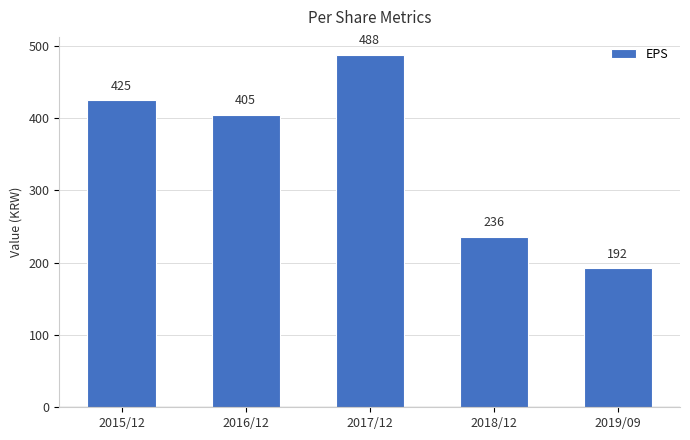

Which label corresponds to the largest value in the chart?

2017/12